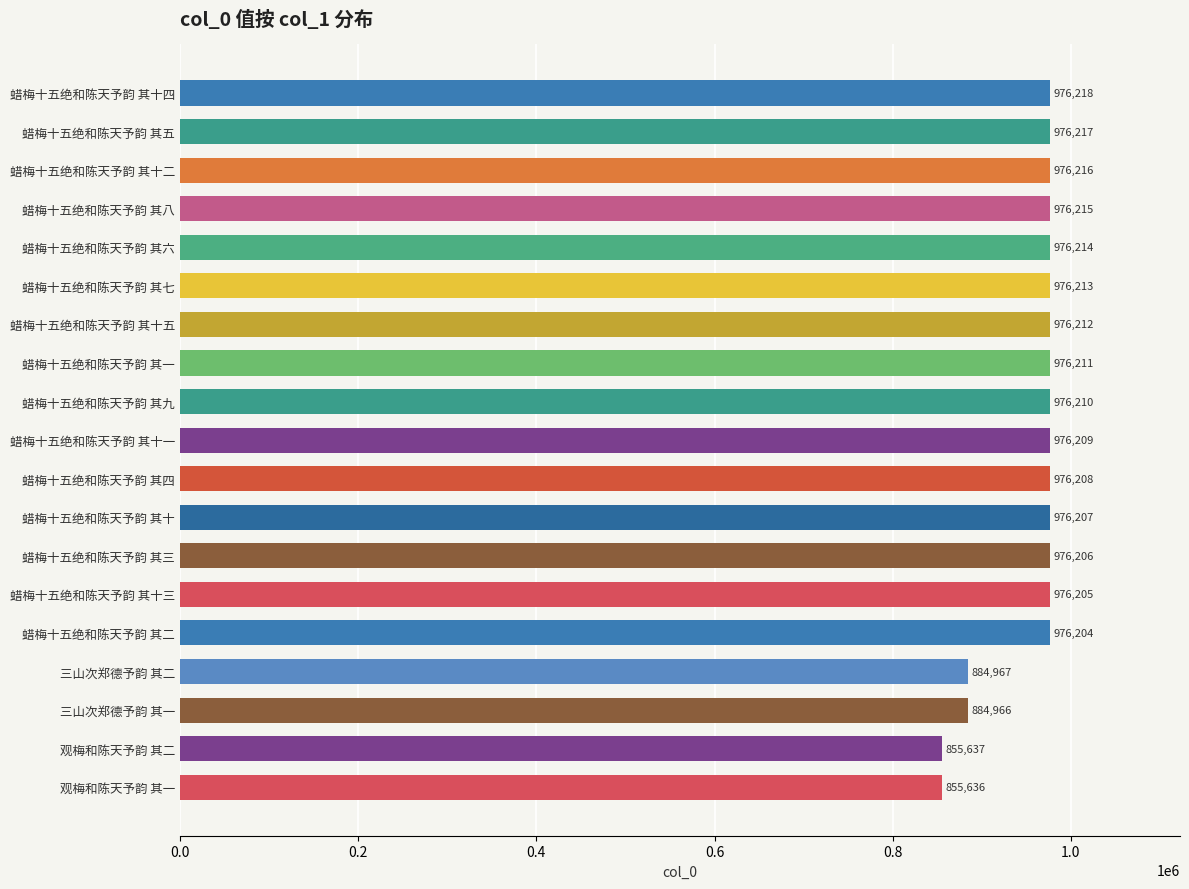

Reading top to bottom, list all the values displayed in this chart.

蜡梅十五绝和陈天予韵 其十四=976218	蜡梅十五绝和陈天予韵 其五=976217	蜡梅十五绝和陈天予韵 其十二=976216	蜡梅十五绝和陈天予韵 其八=976215	蜡梅十五绝和陈天予韵 其六=976214	蜡梅十五绝和陈天予韵 其七=976213	蜡梅十五绝和陈天予韵 其十五=976212	蜡梅十五绝和陈天予韵 其一=976211	蜡梅十五绝和陈天予韵 其九=976210	蜡梅十五绝和陈天予韵 其十一=976209	蜡梅十五绝和陈天予韵 其四=976208	蜡梅十五绝和陈天予韵 其十=976207	蜡梅十五绝和陈天予韵 其三=976206	蜡梅十五绝和陈天予韵 其十三=976205	蜡梅十五绝和陈天予韵 其二=976204	三山次郑德予韵 其二=884967	三山次郑德予韵 其一=884966	观梅和陈天予韵 其二=855637	观梅和陈天予韵 其一=855636